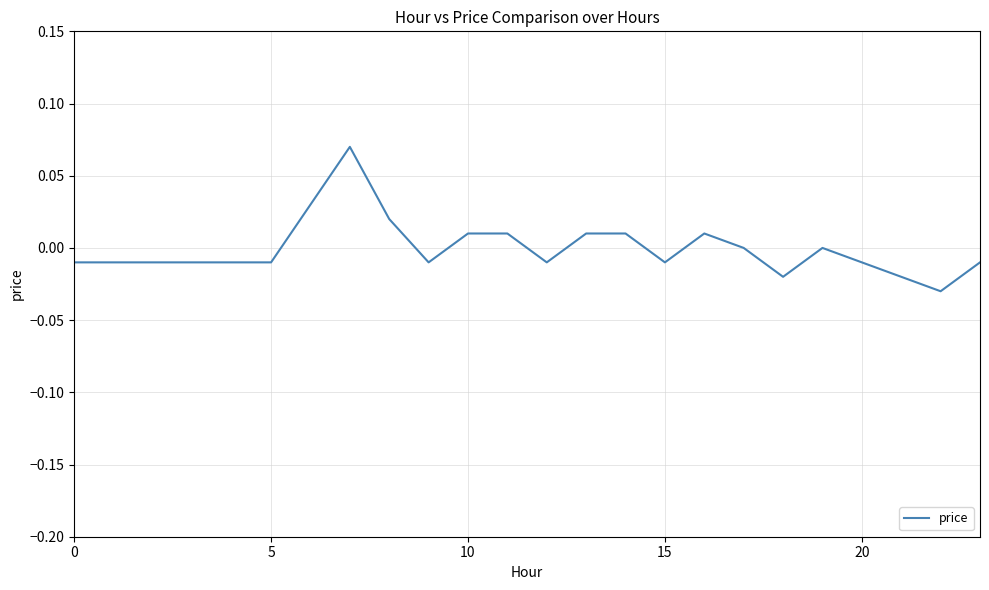

How many lines are shown in the chart?

1